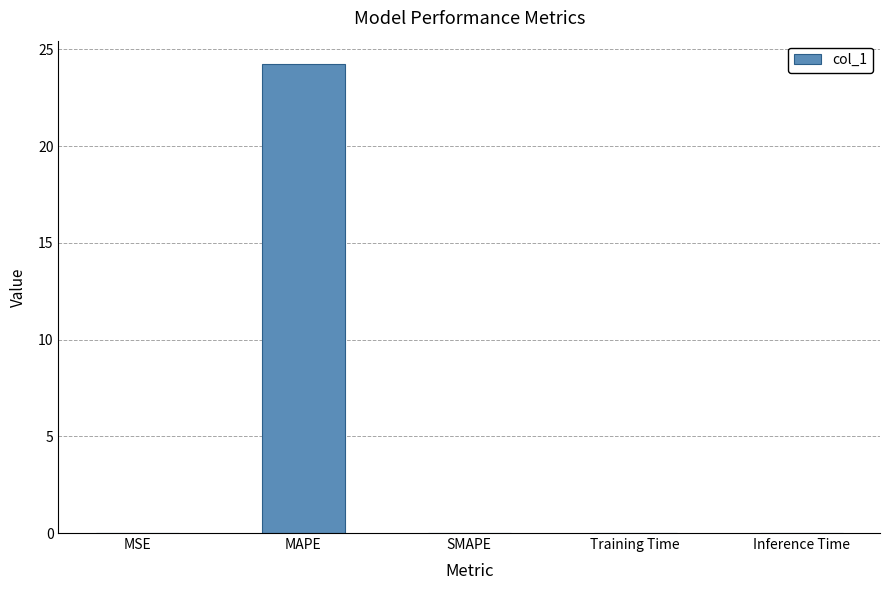

What is the greatest value displayed?

24.2